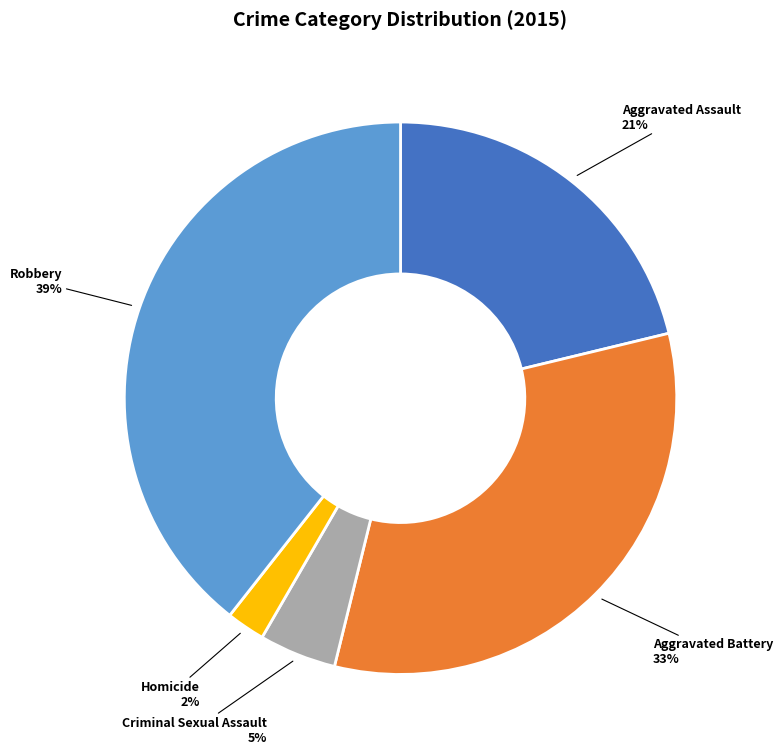

Does Robbery account for over 50% of the chart?

No